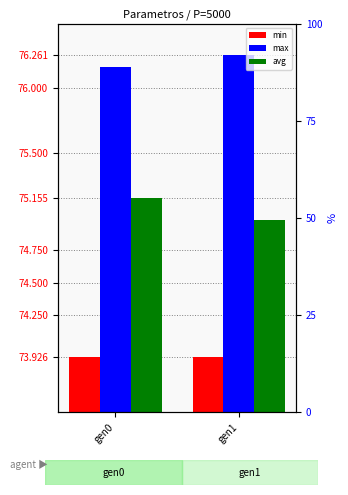

What is the sum of all max values?

152.4